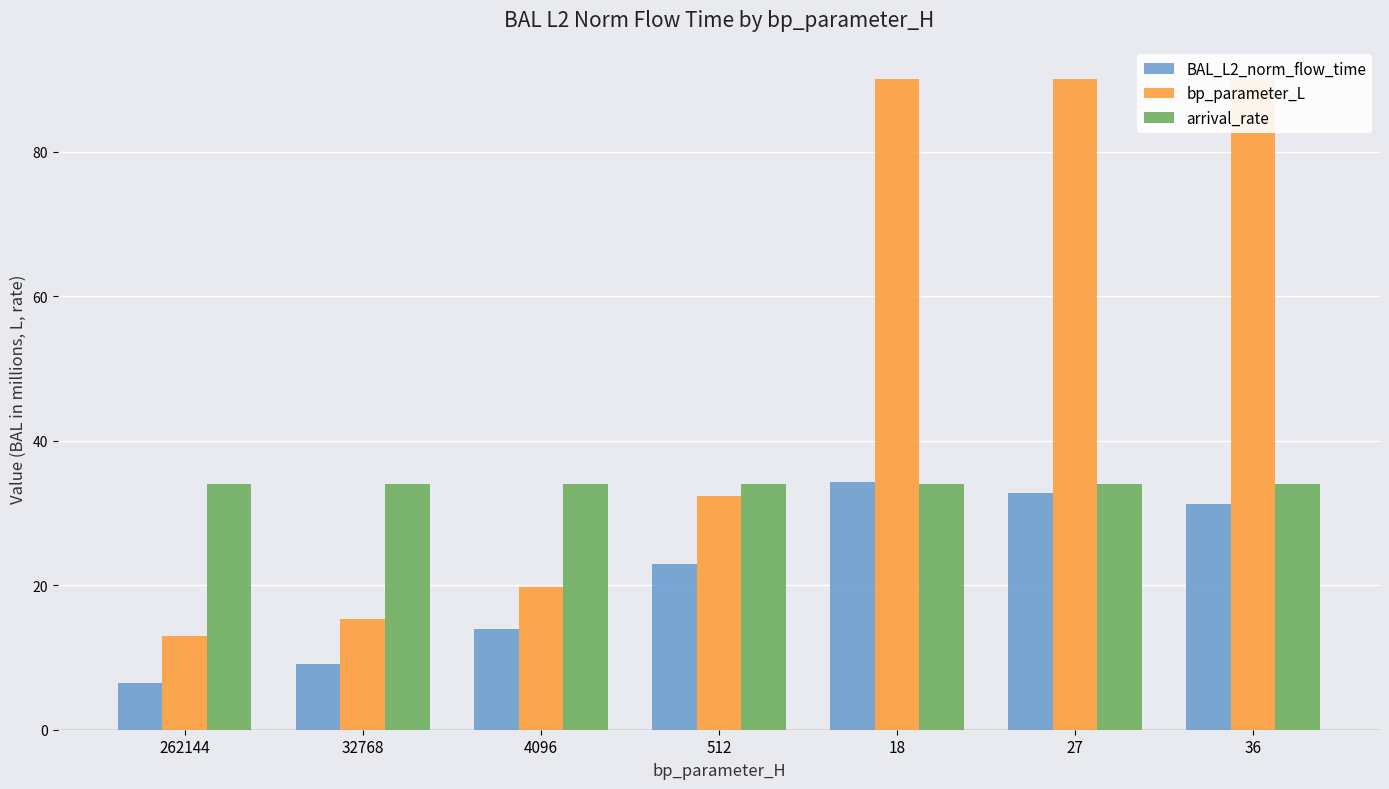

Which series has the largest range (max minus min)?

bp_parameter_L